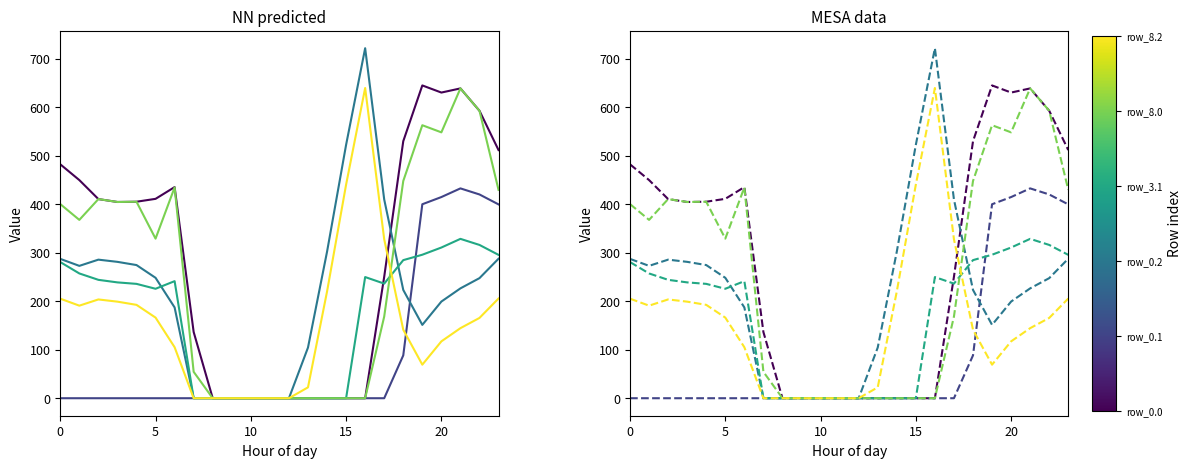

Where do row_0.2 and row_0.0 first cross each other?

17 and 18